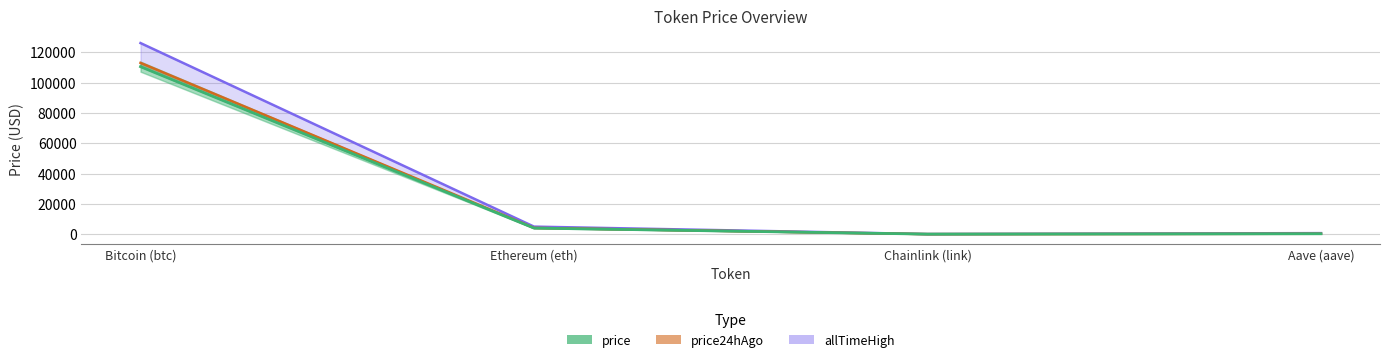

Reading right to left, what are all the values shown in this chart?

price: 240.9	18.0	3982.5	110497.0
price24hAgo: 253.5	19.0	4120.8	113015.0
allTimeHigh: 661.7	52.7	4946.1	126080.0